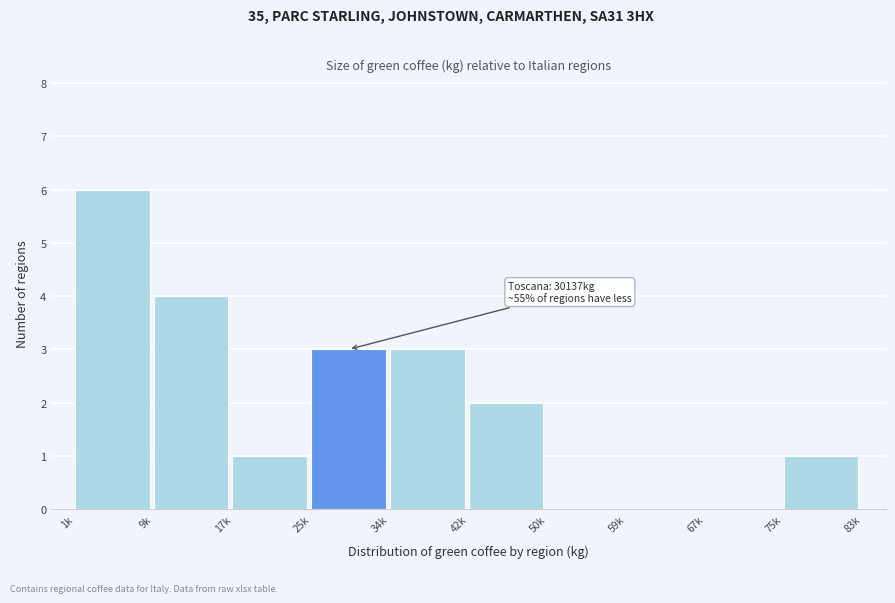

Reading left to right, transcribe all the data shown in this chart.

1k=6	9k=4	17k=1	25k=3	34k=3	42k=2	50k=0	59k=0	67k=0	75k=1